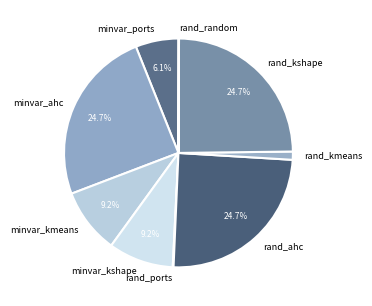

To the nearest percent, what is the difference between the largest and smallest slice percentages?

25%